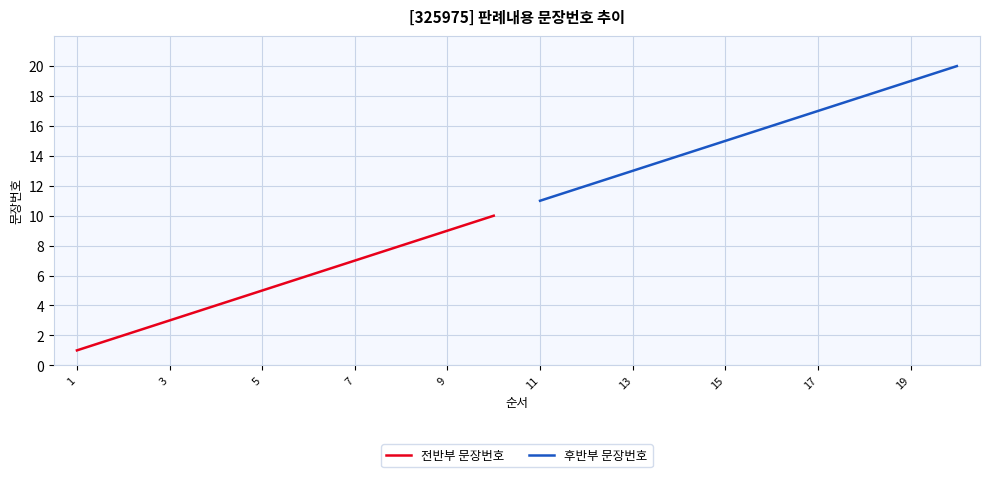

At which label does 후반부 문장번호 reach its minimum?

11